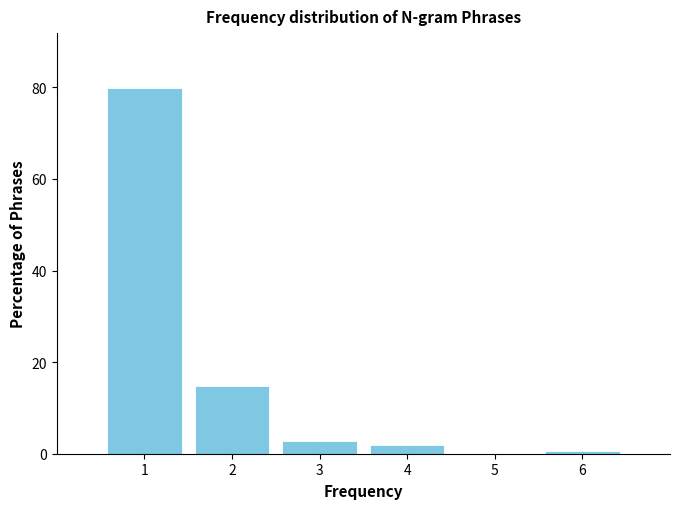

Over which range of the x-axis is the bar tallest?

0.5 to 1.5